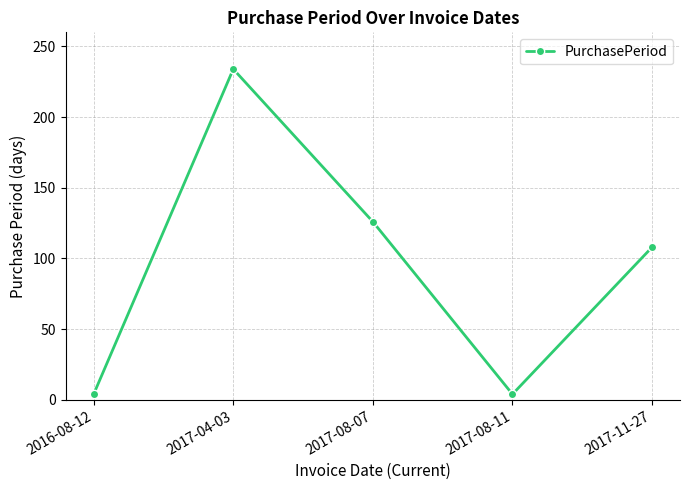

Which has a higher value, 2017-08-07 or 2017-08-11?

2017-08-07